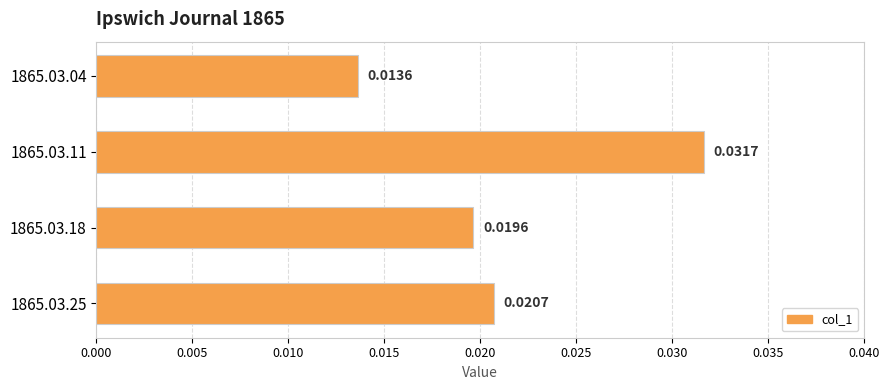

Count the values in the range 0 to 1.

4